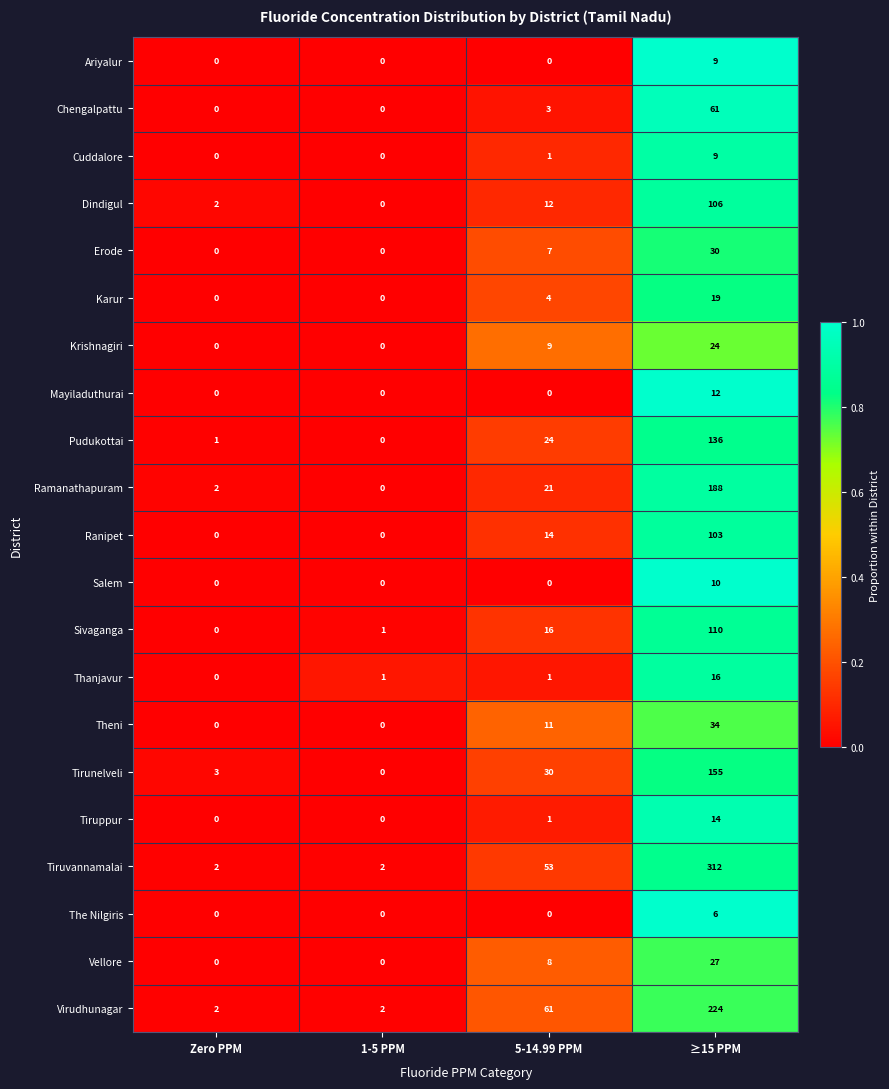

Which label corresponds to the largest value in the chart?

≥15 PPM